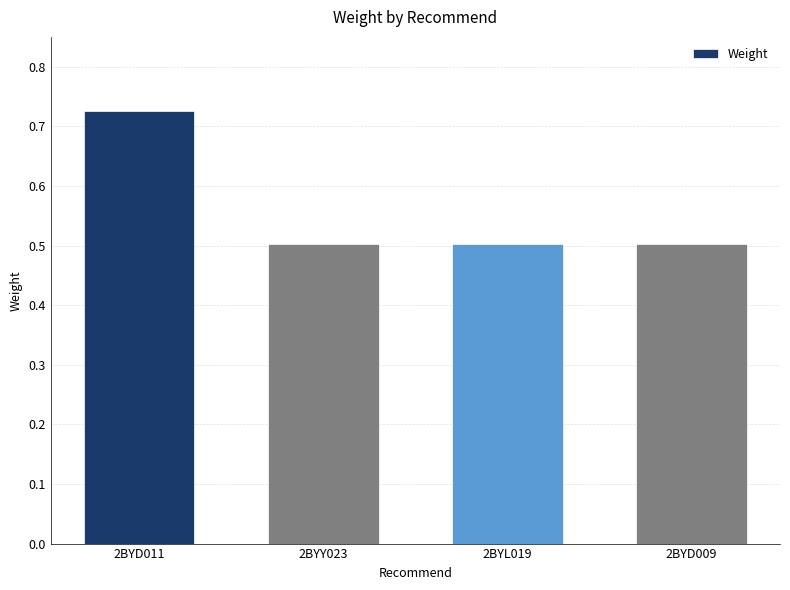

Is it true that the value at 2BYY023 is 0.5?

True